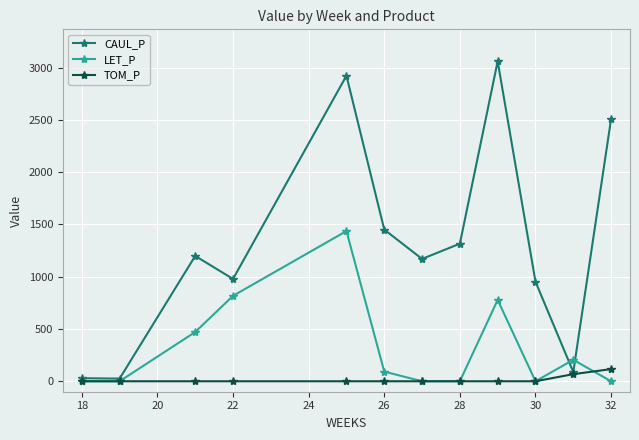

What is the value of the LET_P point at the 9th from the left?

778.3